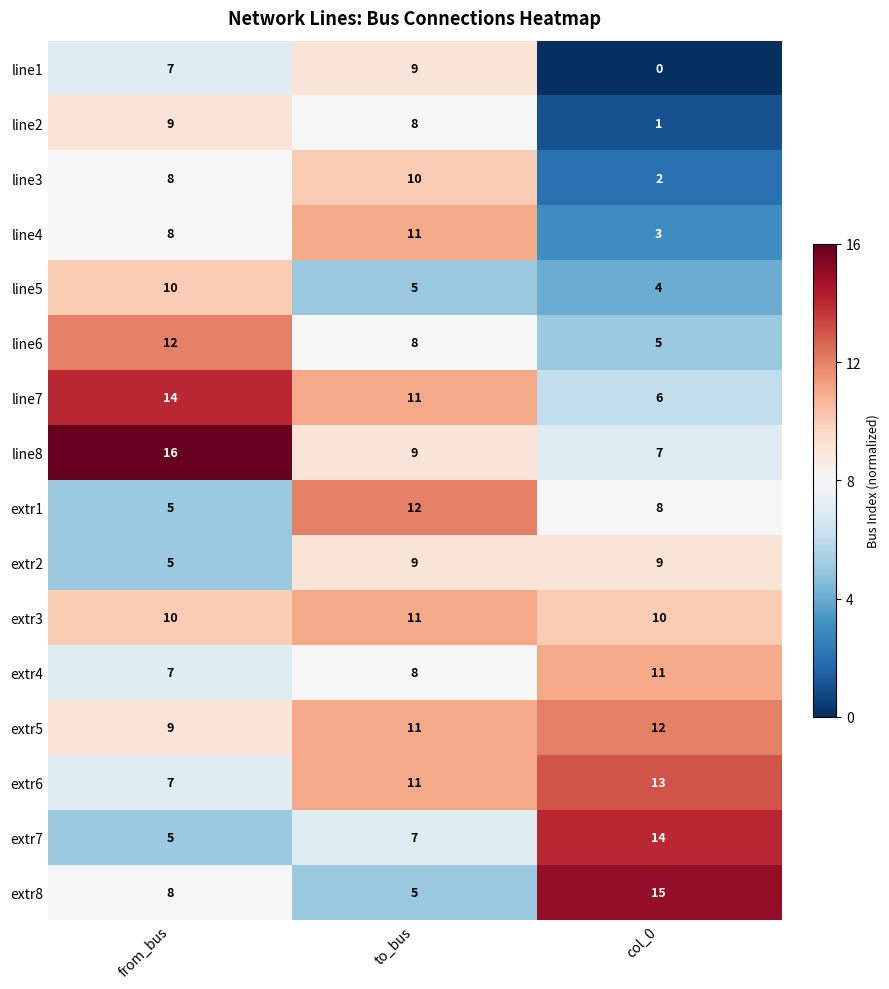

What is the total value across all series at from_bus?

140